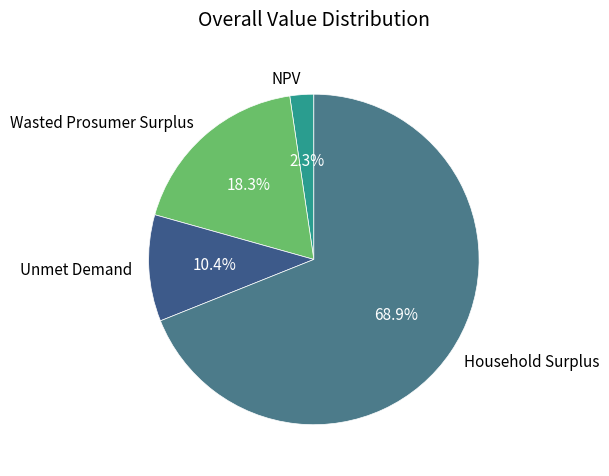

Which has a higher value, Unmet Demand or Household Surplus?

Household Surplus